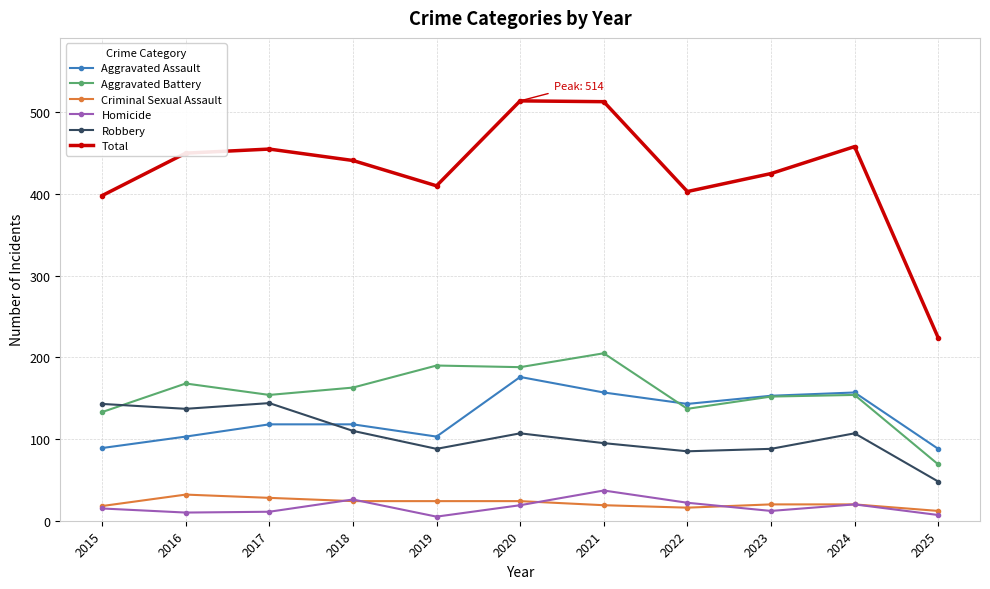

What is the highest value of the Aggravated Assault series?

176